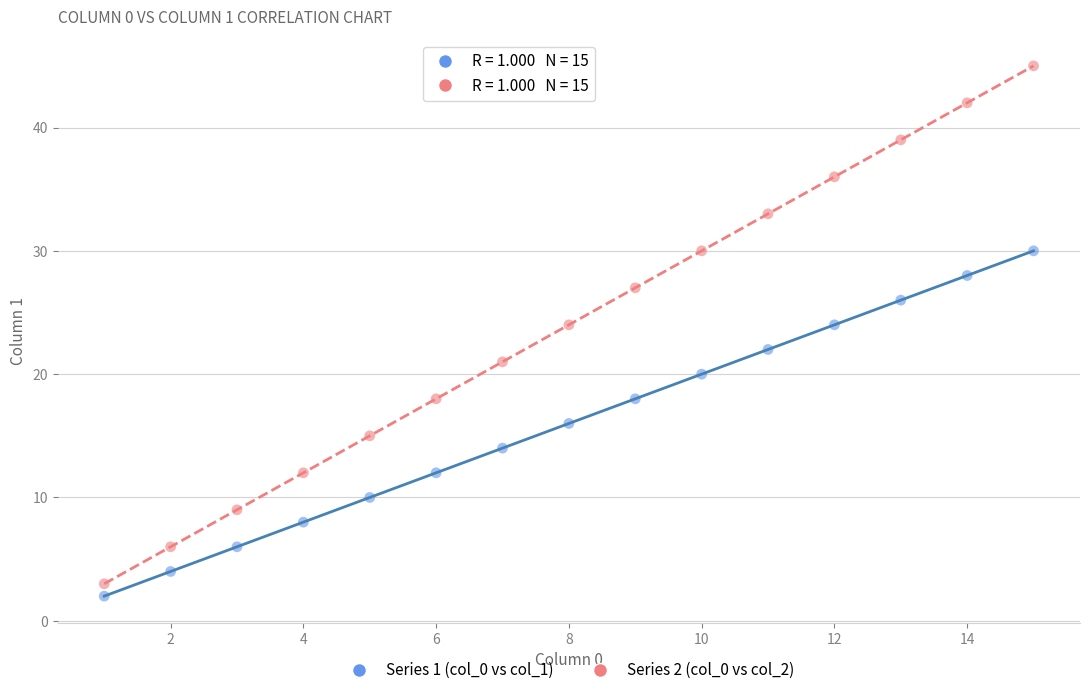

Which series reaches the minimum Y coordinate?

Series 1 (col_0 vs col_1)